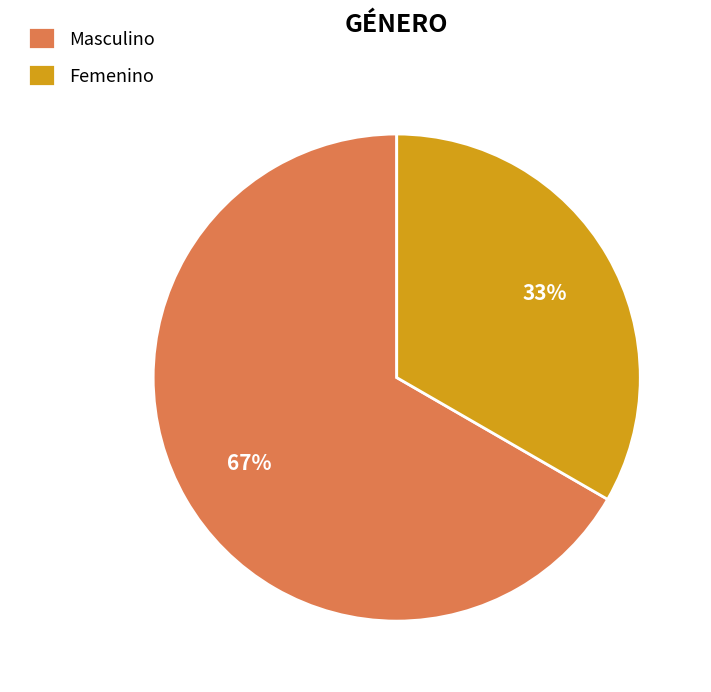

What is the ratio of the value at Femenino to the value at Masculino?

0.5